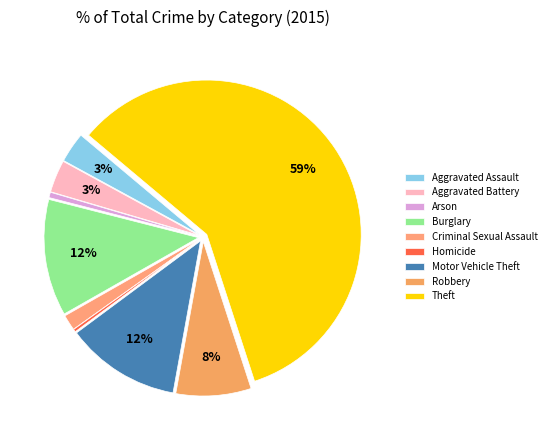

What is the largest slice in the pie chart?

Theft